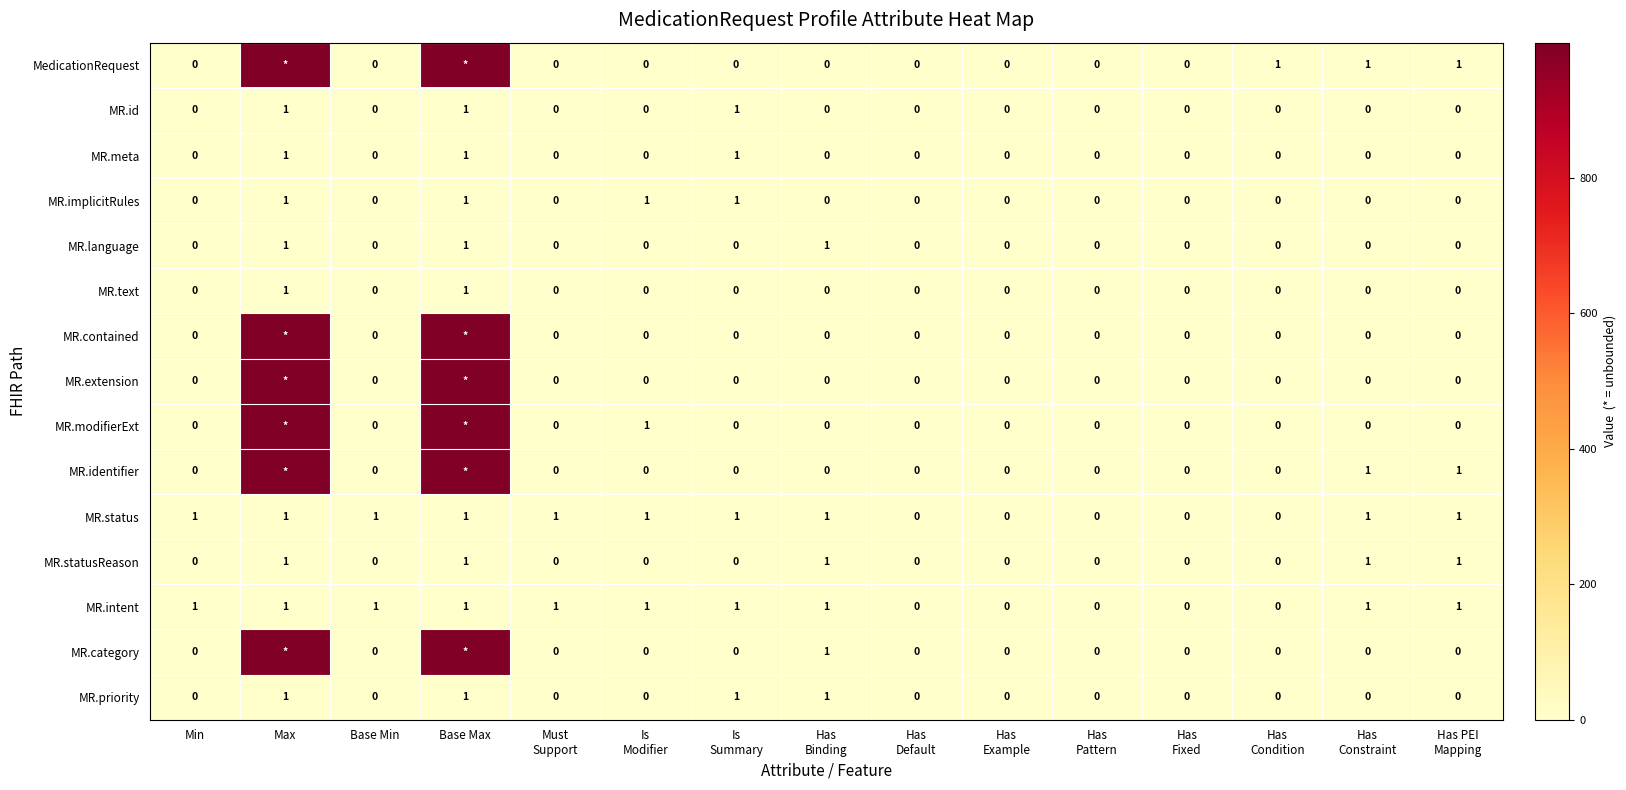

What is the greatest value displayed?

999